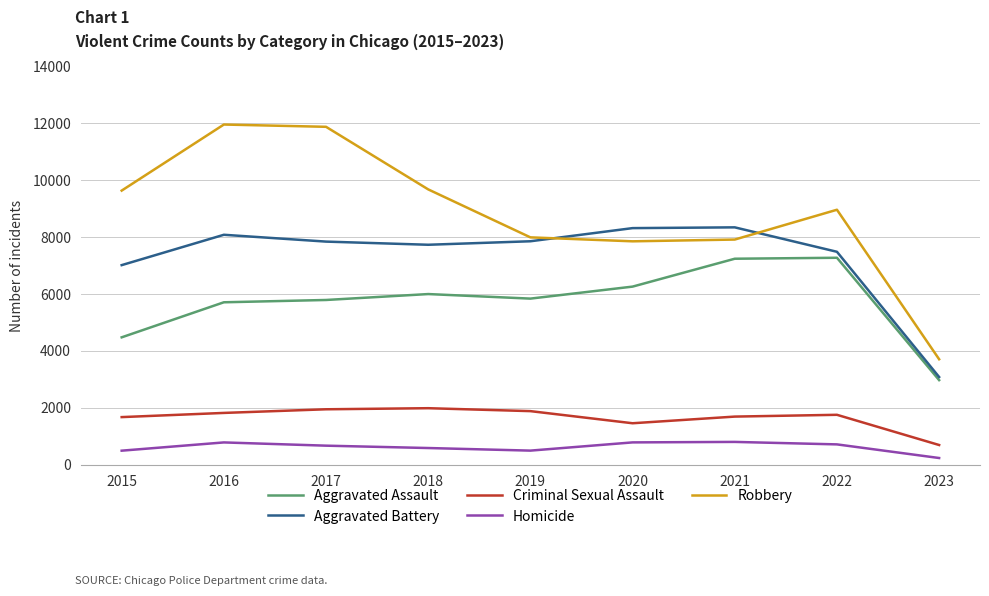

Between 2015 and 2016, which series saw the biggest shift?

Robbery